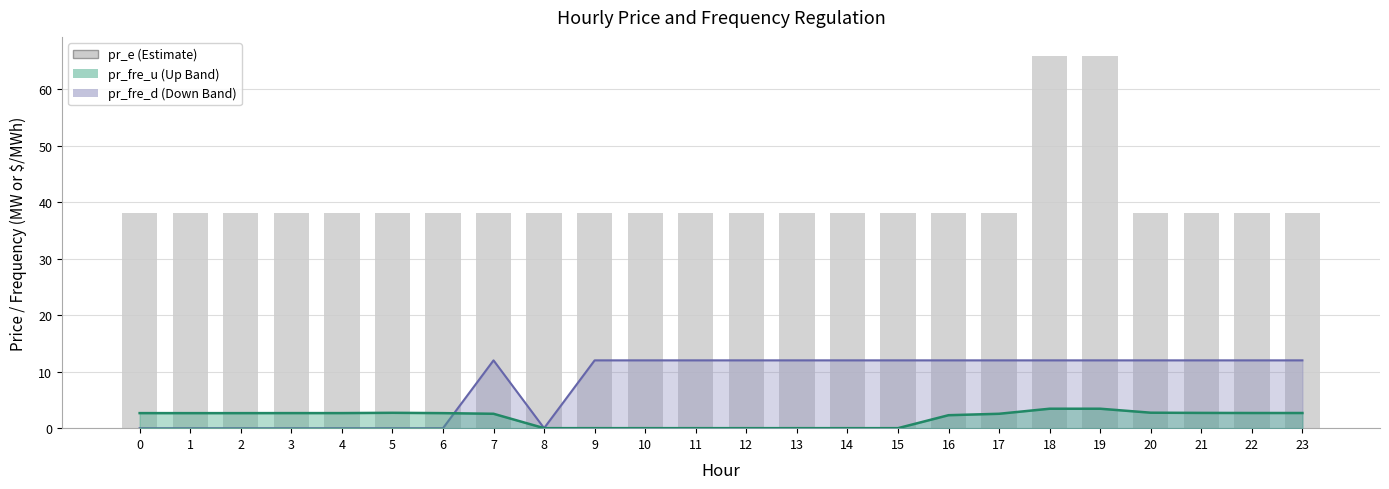

What is the sum of the pr_fre_d line values at 13 and 23?

24.0